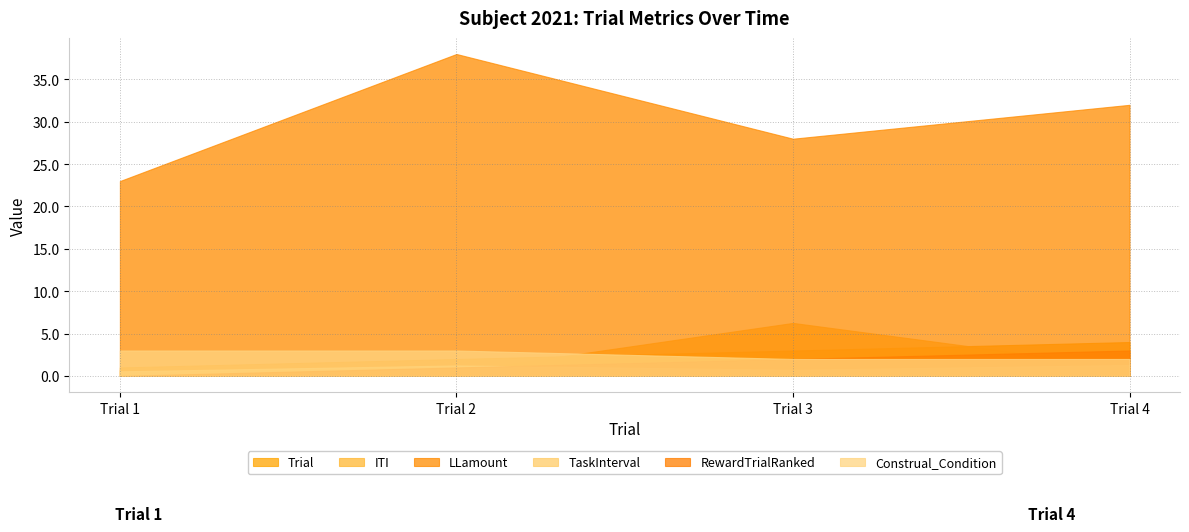

At which label is Construal_Condition closest to 2?

Trial 3